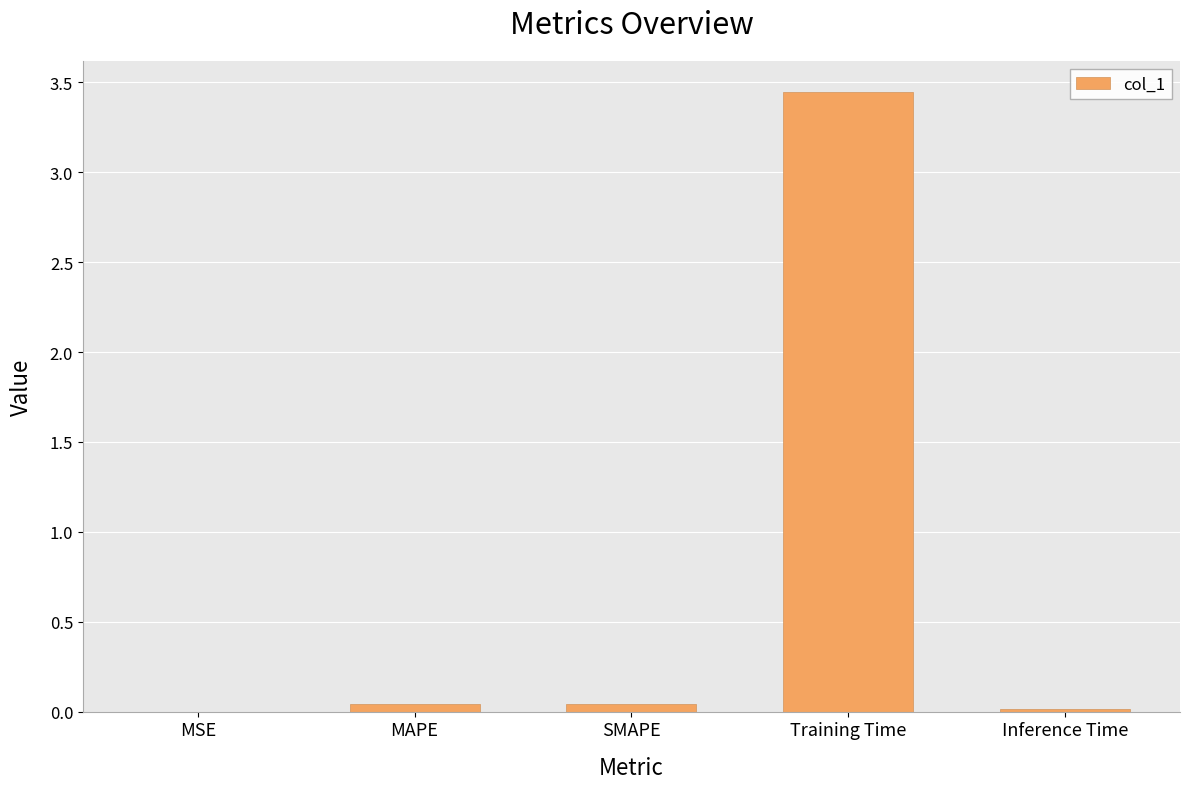

What is the sum of all values?

3.6